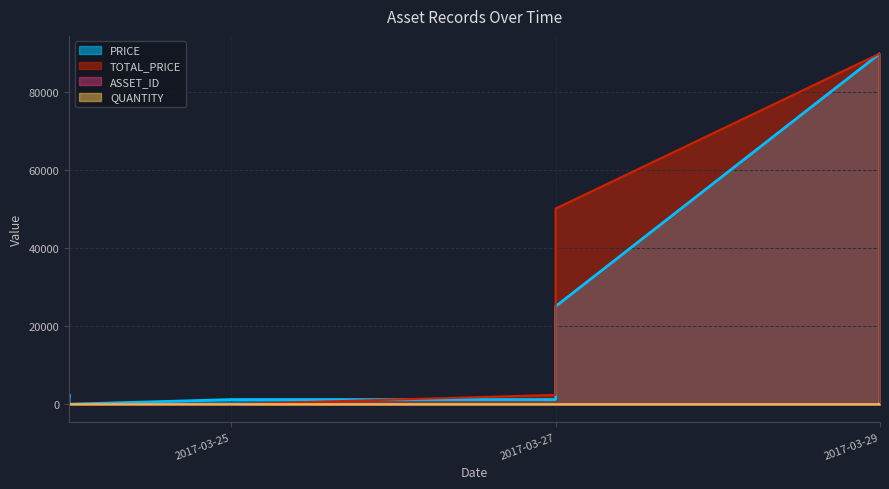

The value of QUANTITY at 2017-03-24 is 0. True or false?

True